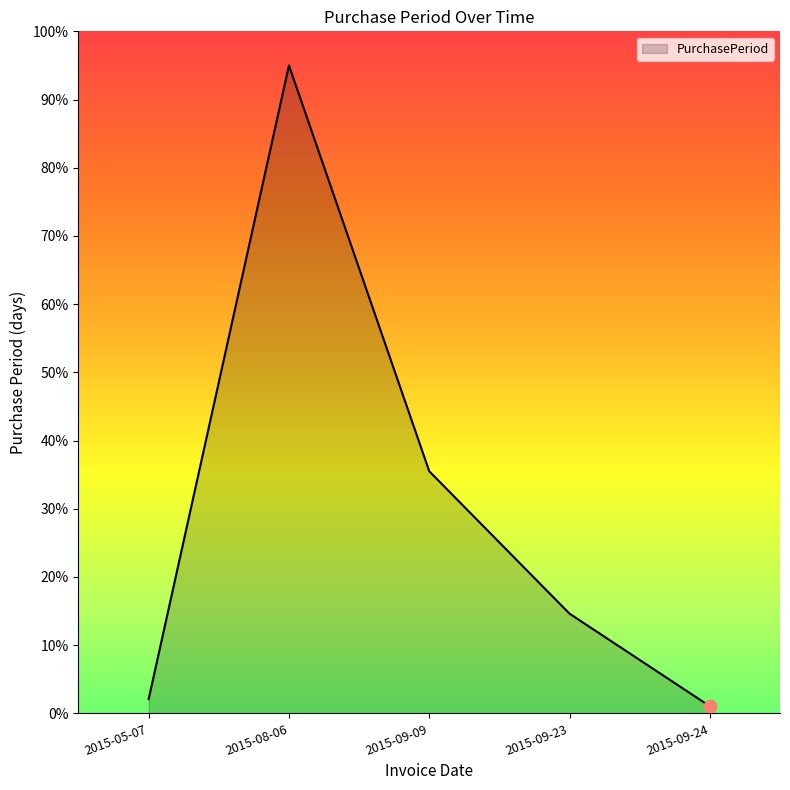

Which has a higher value, 2015-09-09 or 2015-09-24?

2015-09-09